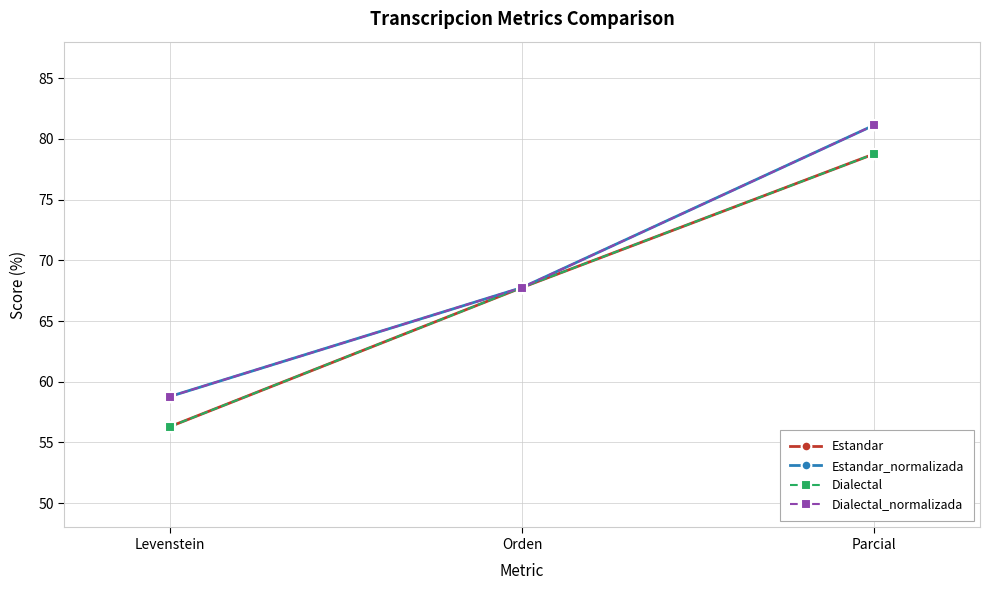

Reading left to right, transcribe all the data shown in this chart.

Estandar: 56.3	67.8	78.8
Estandar_normalizada: 58.8	67.8	81.1
Dialectal: 56.3	67.8	78.8
Dialectal_normalizada: 58.8	67.8	81.1